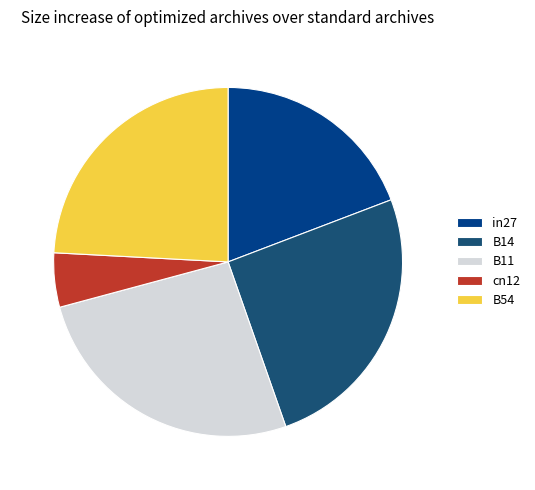

What percentage do B14 and cn12 together represent?

30.4%